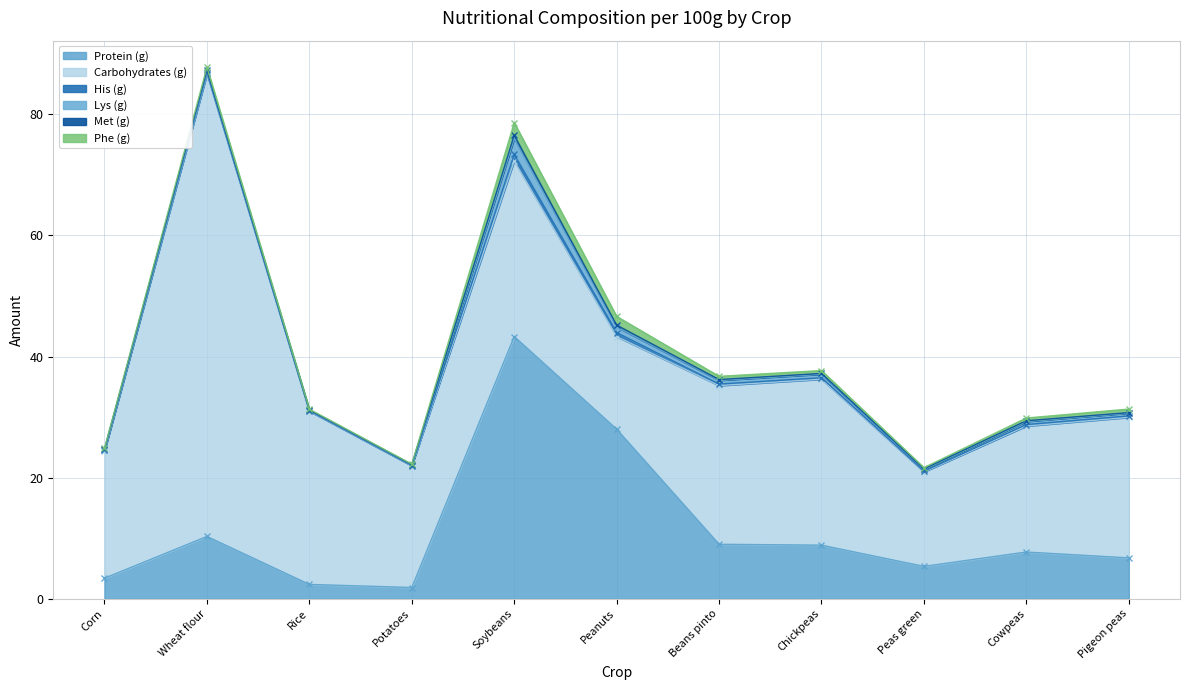

The value of Lys (g) at Rice is 0.1. True or false?

False